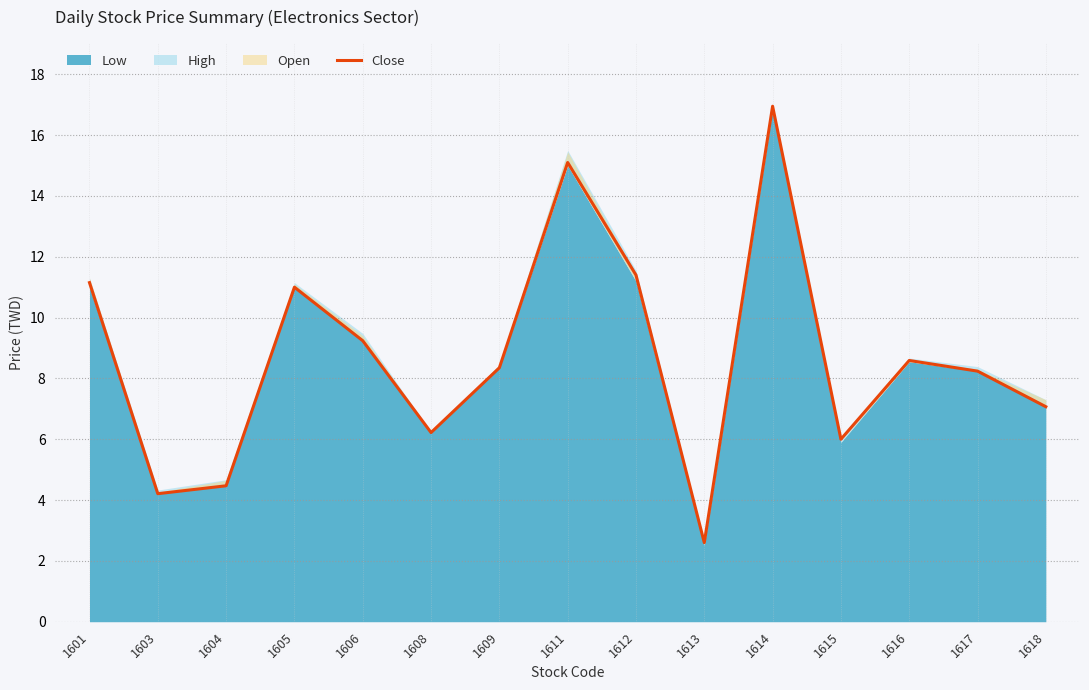

What is the sum of the values at 1604 and 1613?

7.1